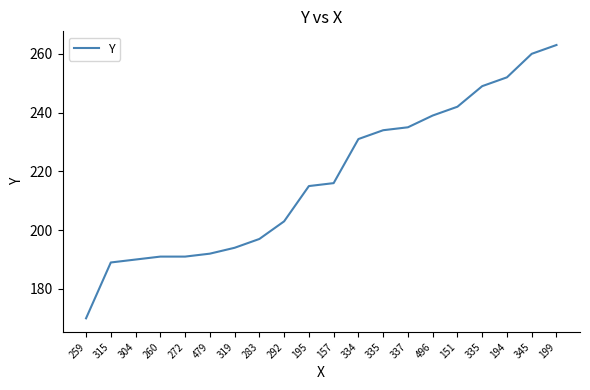

The value at 479 is 331. True or false?

False